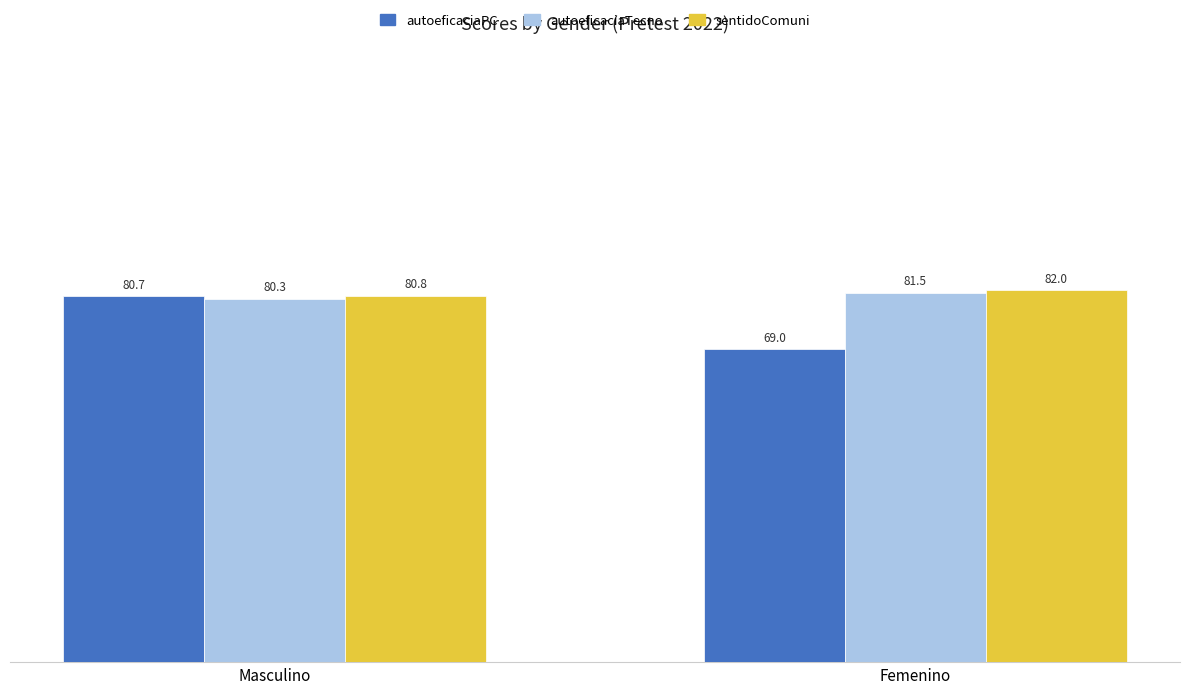

List the series in order of their peak value, lowest first.

autoeficaciaPC, autoeficaciaTecno, sentidoComuni